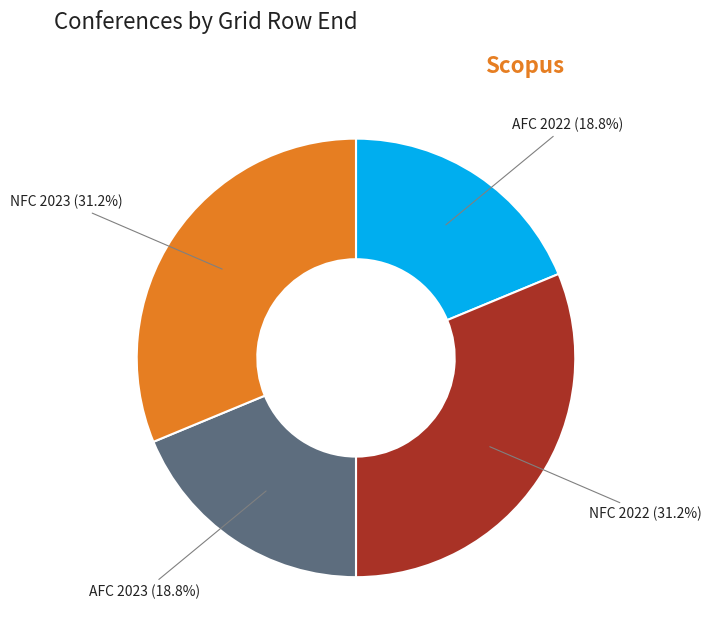

Does AFC 2023 represent more than half of the total?

No